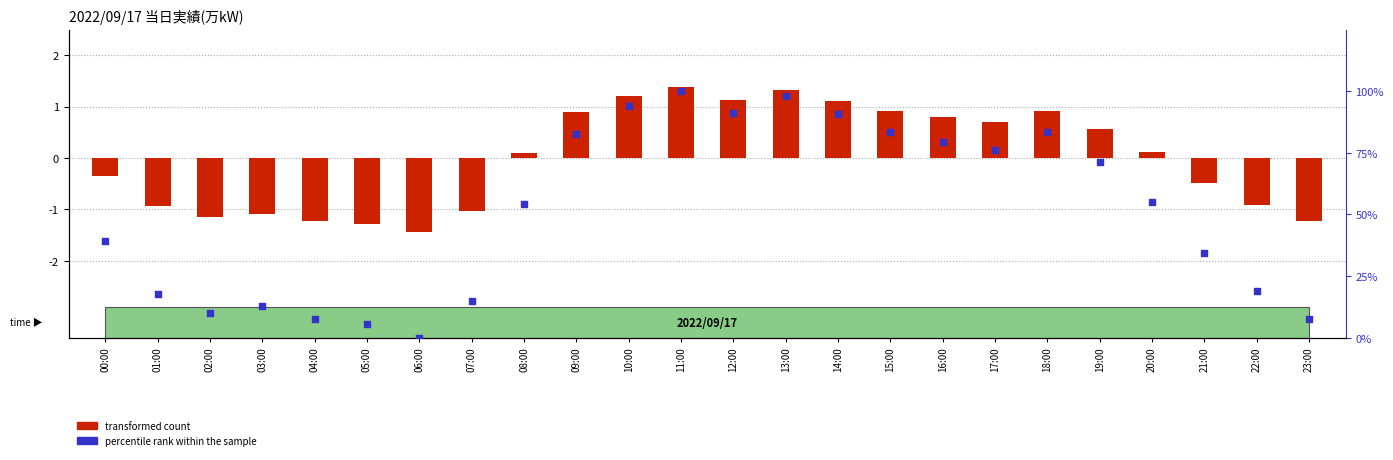

What are all the series names shown in the legend?

transformed count, percentile rank within the sample